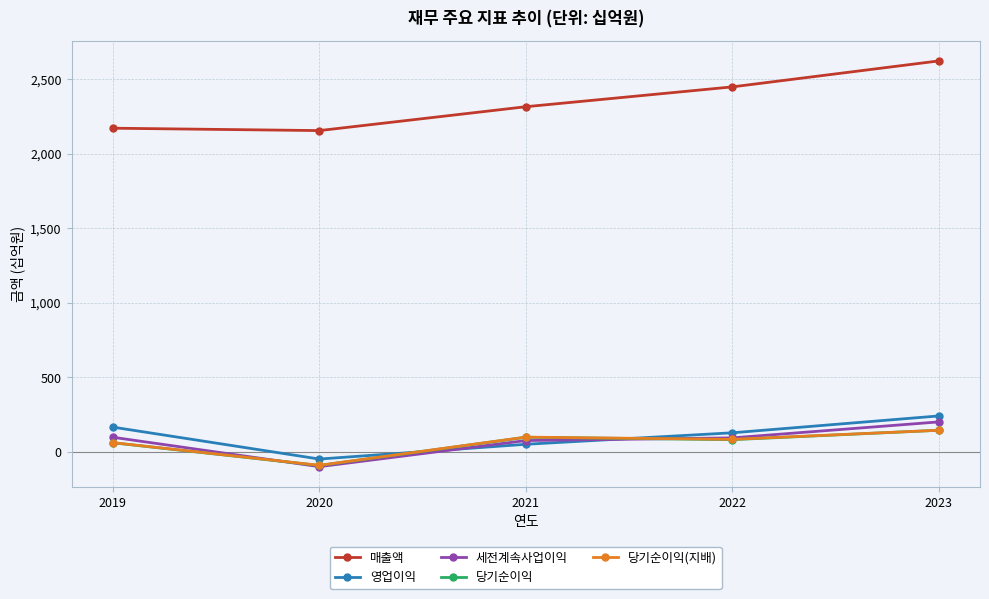

Which series has the widest spread of values?

매출액